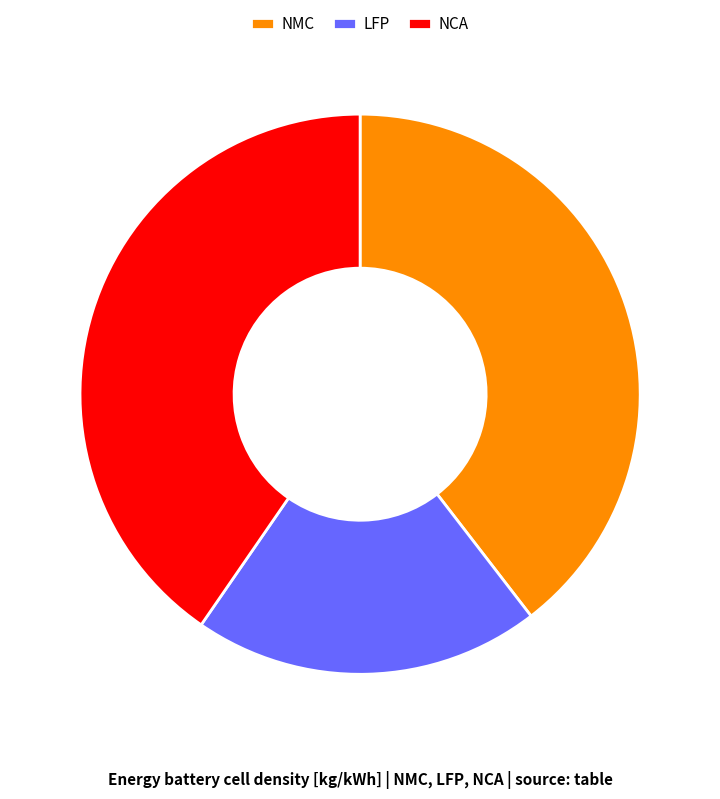

How many segments does this pie chart have?

3